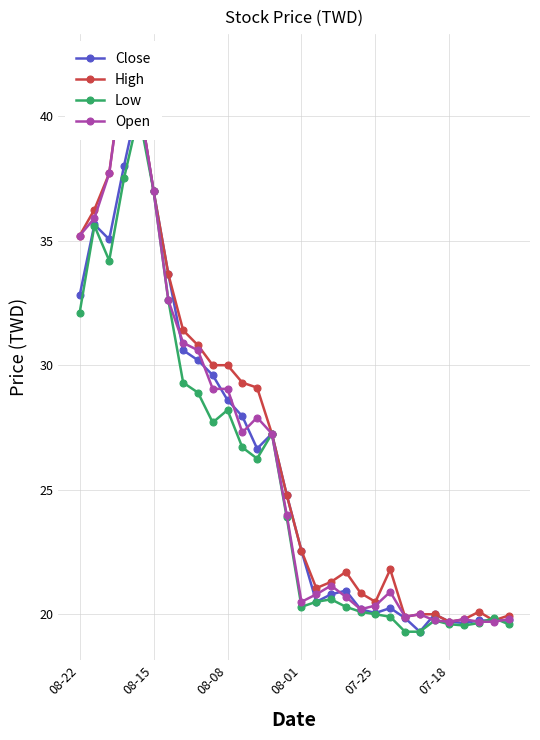

Reading left to right, what are all the values shown in this chart?

Close: 32.8	35.6	35.0	38.0	40.7	37.0	33.6	30.6	30.2	29.6	28.6	27.9	26.6	27.2	24.8	22.6	20.5	20.8	20.9	20.2	20.1	20.2	19.9	19.3	20.0	19.7	19.6	19.8	19.8	19.8
High: 35.2	36.2	37.7	42.1	40.7	37.0	33.6	31.4	30.8	30.0	30.0	29.3	29.1	27.2	24.8	22.6	21.1	21.3	21.7	20.9	20.5	21.8	19.9	20.0	20.0	19.7	19.8	20.1	19.8	19.9
Low: 32.1	35.6	34.2	37.5	40.1	37.0	32.6	29.3	28.9	27.7	28.2	26.7	26.2	27.2	23.9	20.3	20.5	20.6	20.3	20.1	20.0	19.9	19.3	19.3	19.8	19.6	19.6	19.6	19.9	19.6
Open: 35.2	35.9	37.7	42.0	40.7	37.0	32.6	30.9	30.6	29.1	29.1	27.3	27.9	27.2	24.0	20.5	20.8	21.1	20.7	20.2	20.4	20.9	19.9	20.0	19.8	19.7	19.8	19.7	19.7	19.8